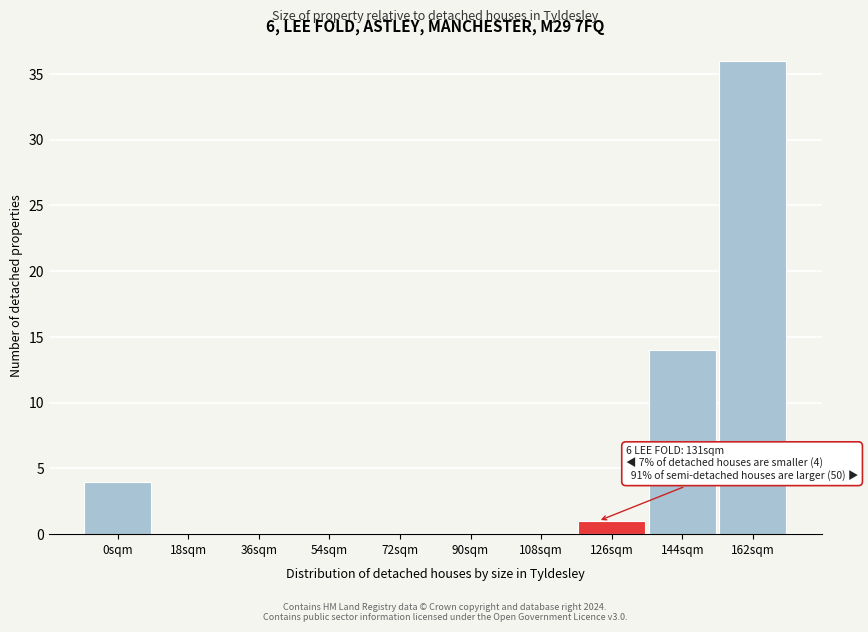

Reading left to right, extract all data points from this chart.

0sqm=4	18sqm=0	36sqm=0	54sqm=0	72sqm=0	90sqm=0	108sqm=0	126sqm=1	144sqm=14	162sqm=36